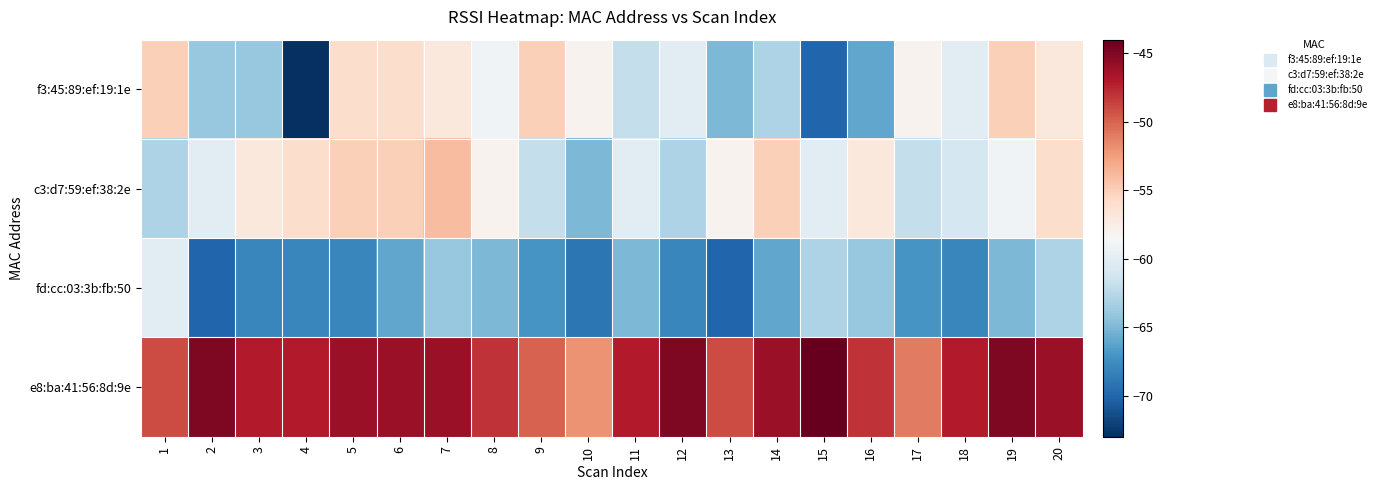

Which series has the largest range (max minus min)?

f3:45:89:ef:19:1e